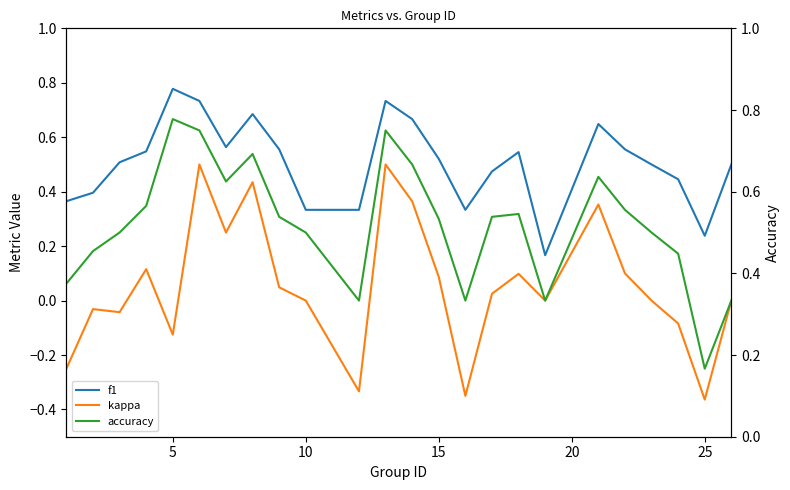

How many distinct data groups are displayed?

3